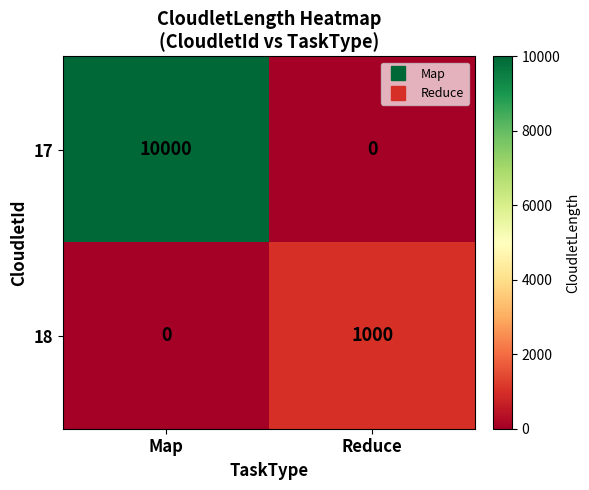

How many series are shown in this chart?

2